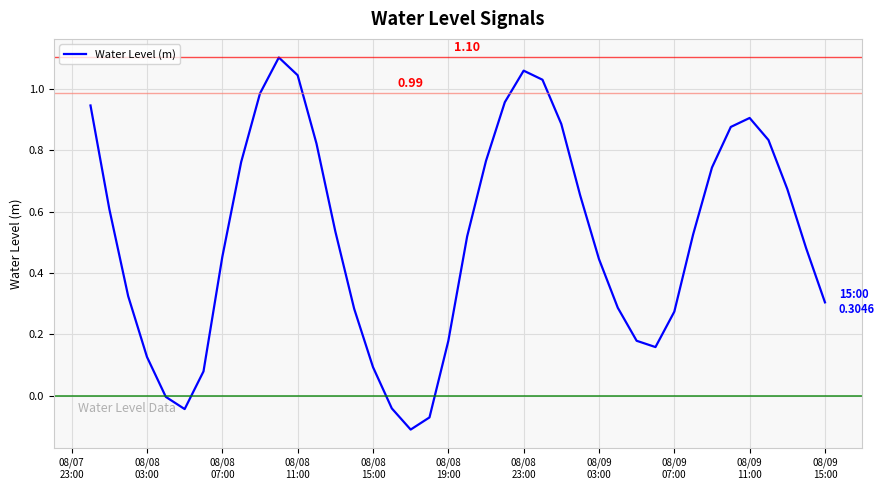

What is the difference between the maximum and minimum values?

1.2